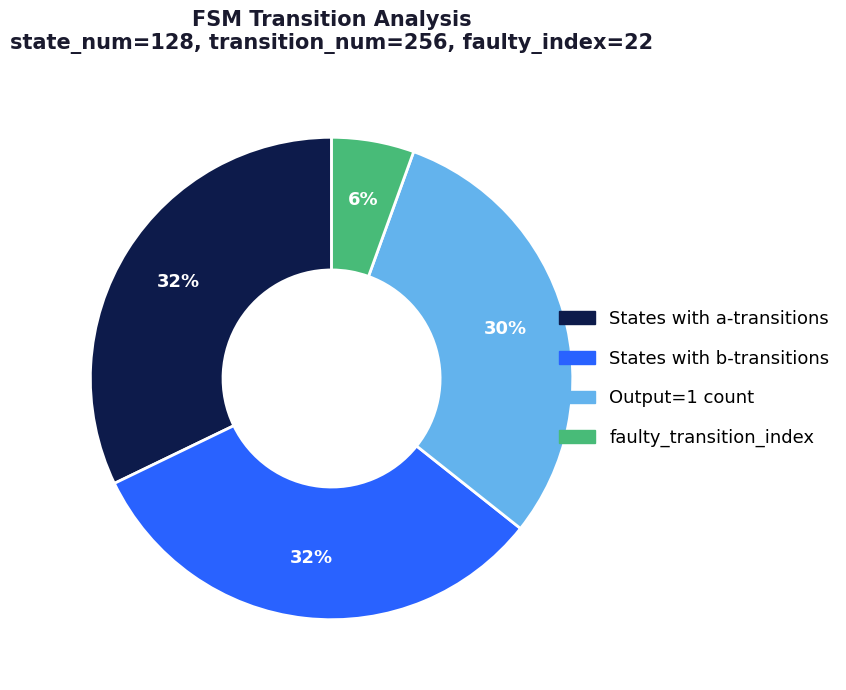

To the nearest percent, what is the average slice percentage?

25%